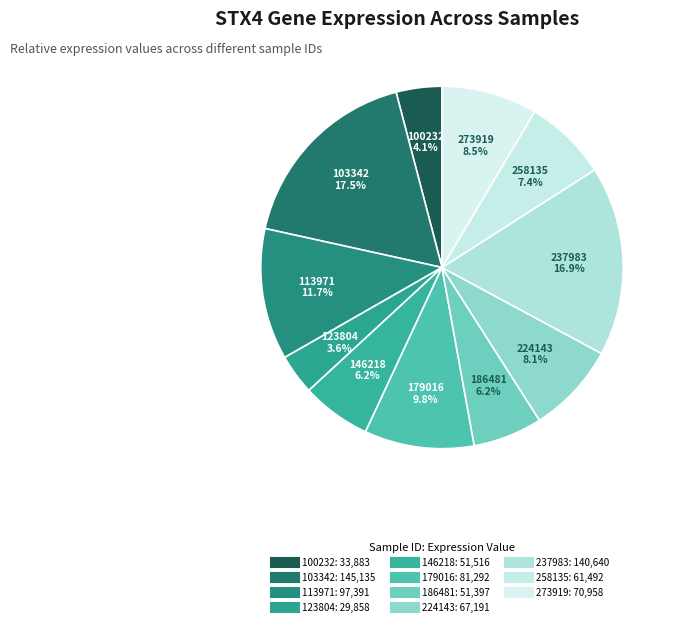

Is there any slice that represents more than half of the pie?

No